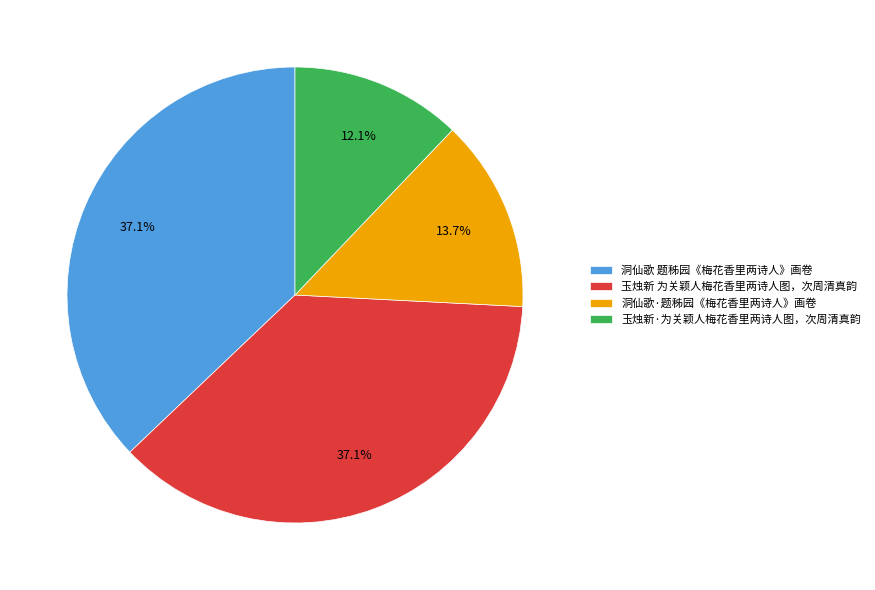

To the nearest percent, what is the difference between the 洞仙歌·题秭园《梅花香里两诗人》画卷 and 玉烛新 为关颖人梅花香里两诗人图，次周清真韵 slice percentages?

23%